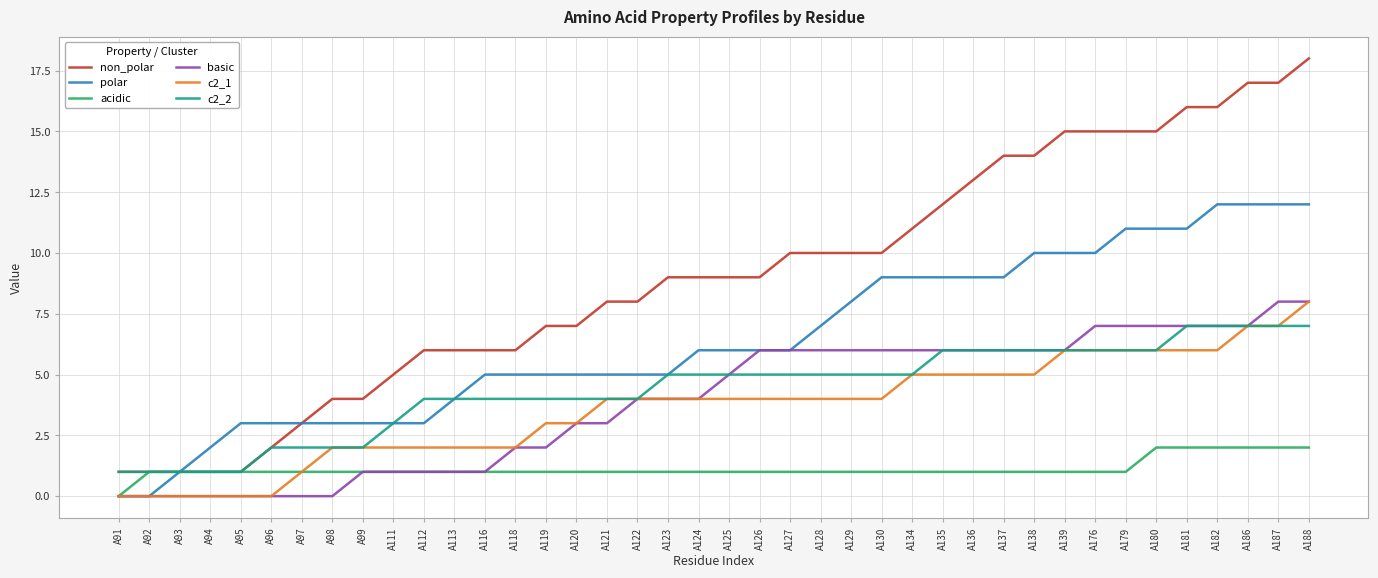

Which category has the highest value in the non_polar series?

A188